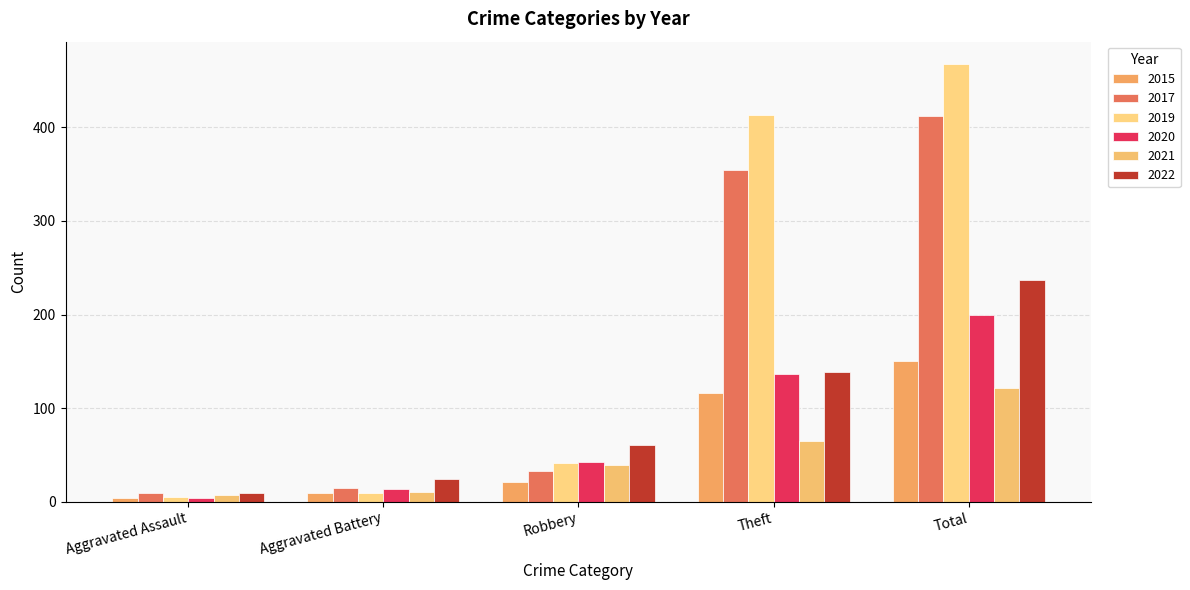

Reading left to right, list all the values displayed in this chart.

2015: 4	9	21	116	150
2017: 9	15	33	354	412
2019: 5	9	41	413	468
2020: 4	14	42	137	199
2021: 7	10	39	65	122
2022: 9	24	61	139	237